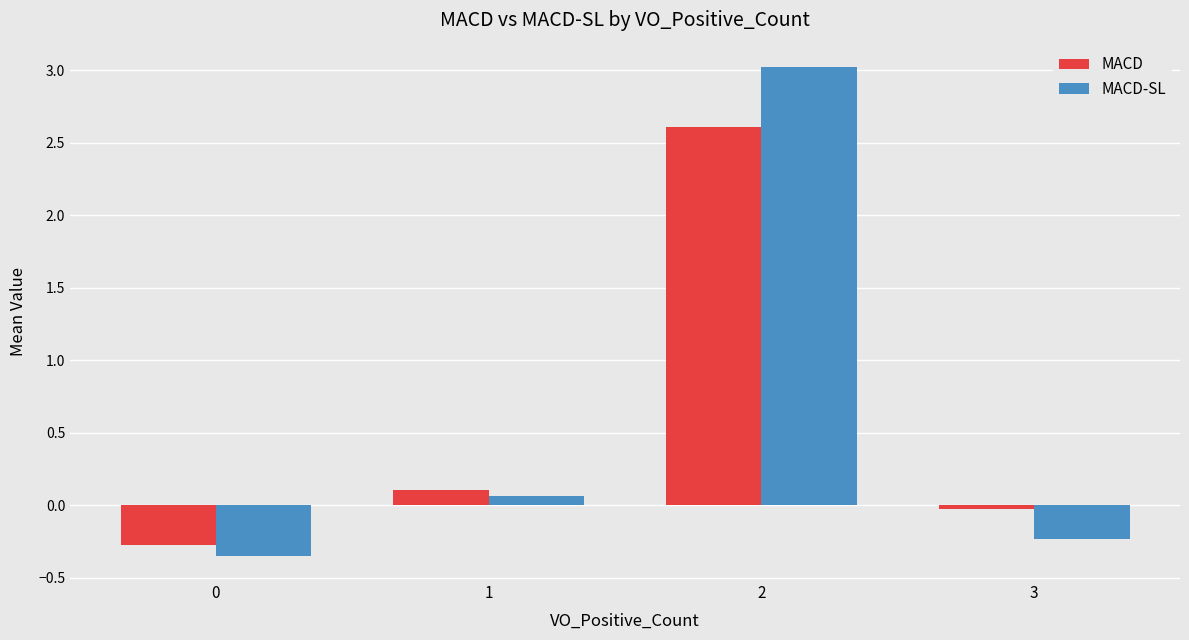

Which series changed the most between 2 and 3?

MACD-SL